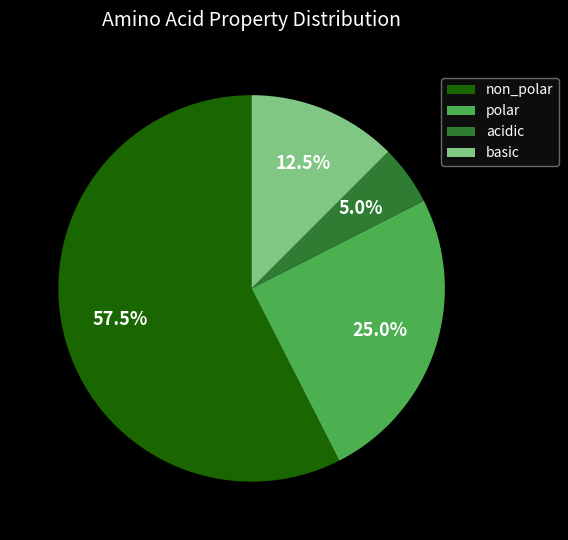

How many segments does this pie chart have?

4